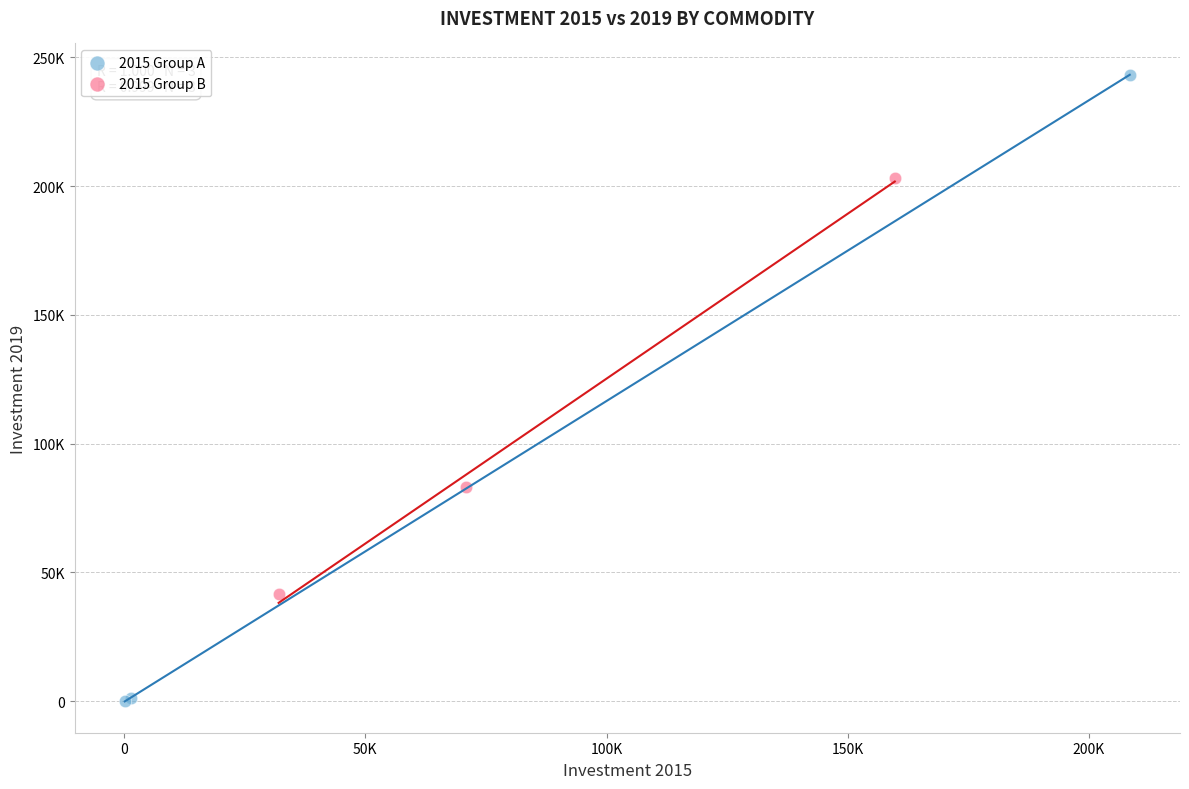

Which series contains the highest Y value?

2015 Group A